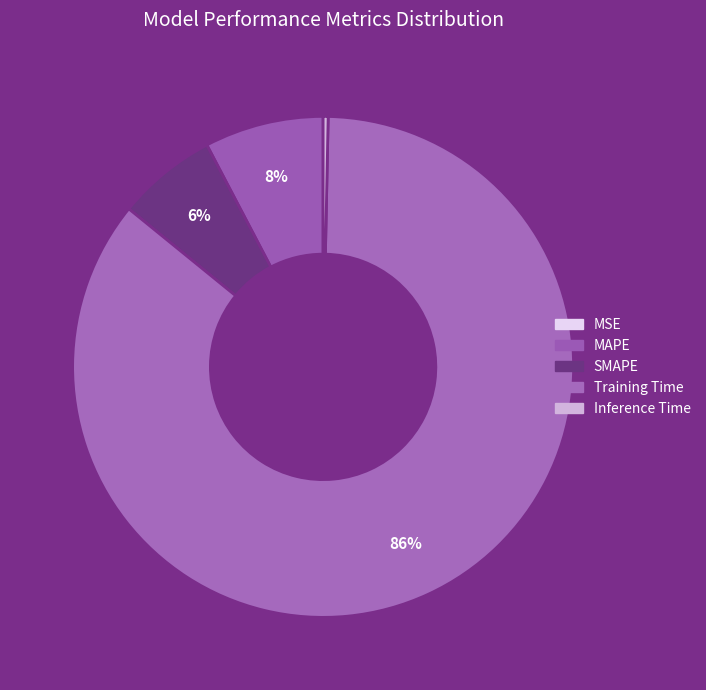

Combined, do Inference Time and SMAPE account for over 50%?

No